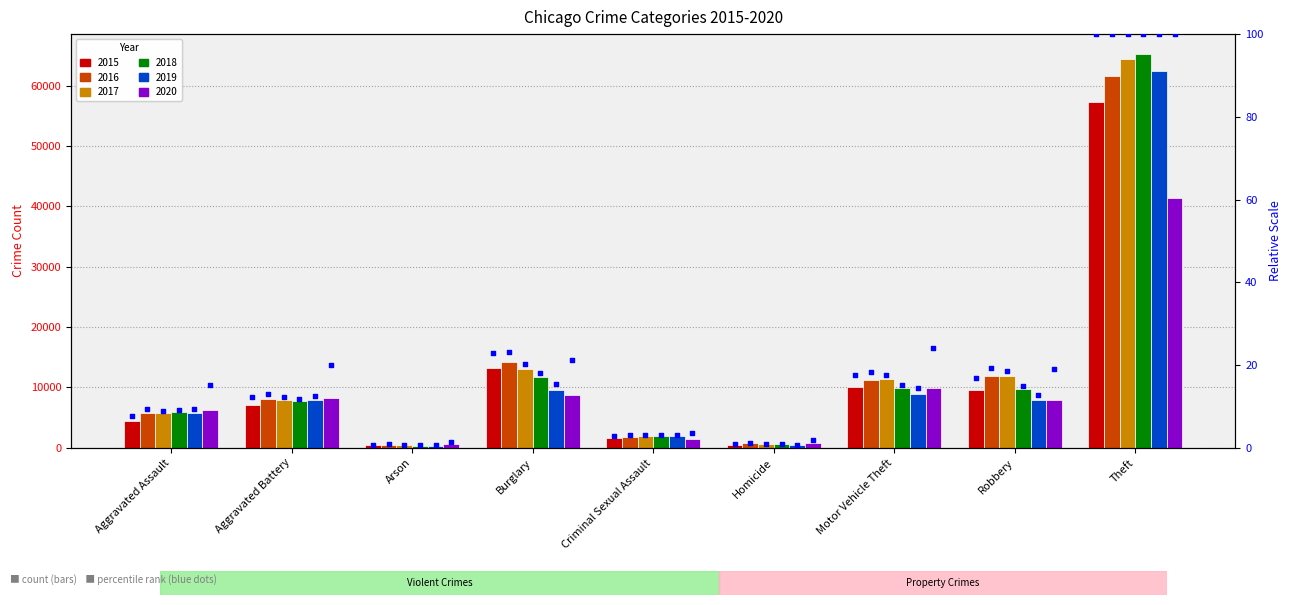

Between Homicide and Criminal Sexual Assault, which is larger?

Criminal Sexual Assault